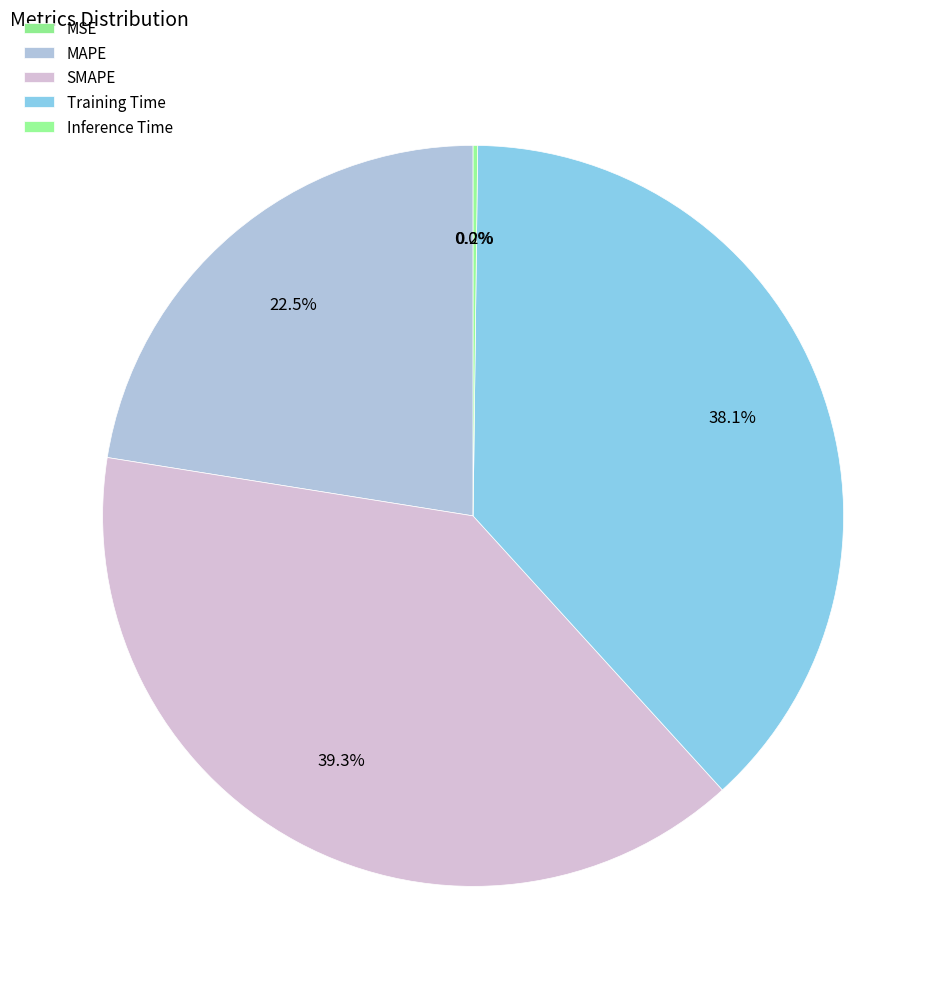

How many segments does this pie chart have?

5